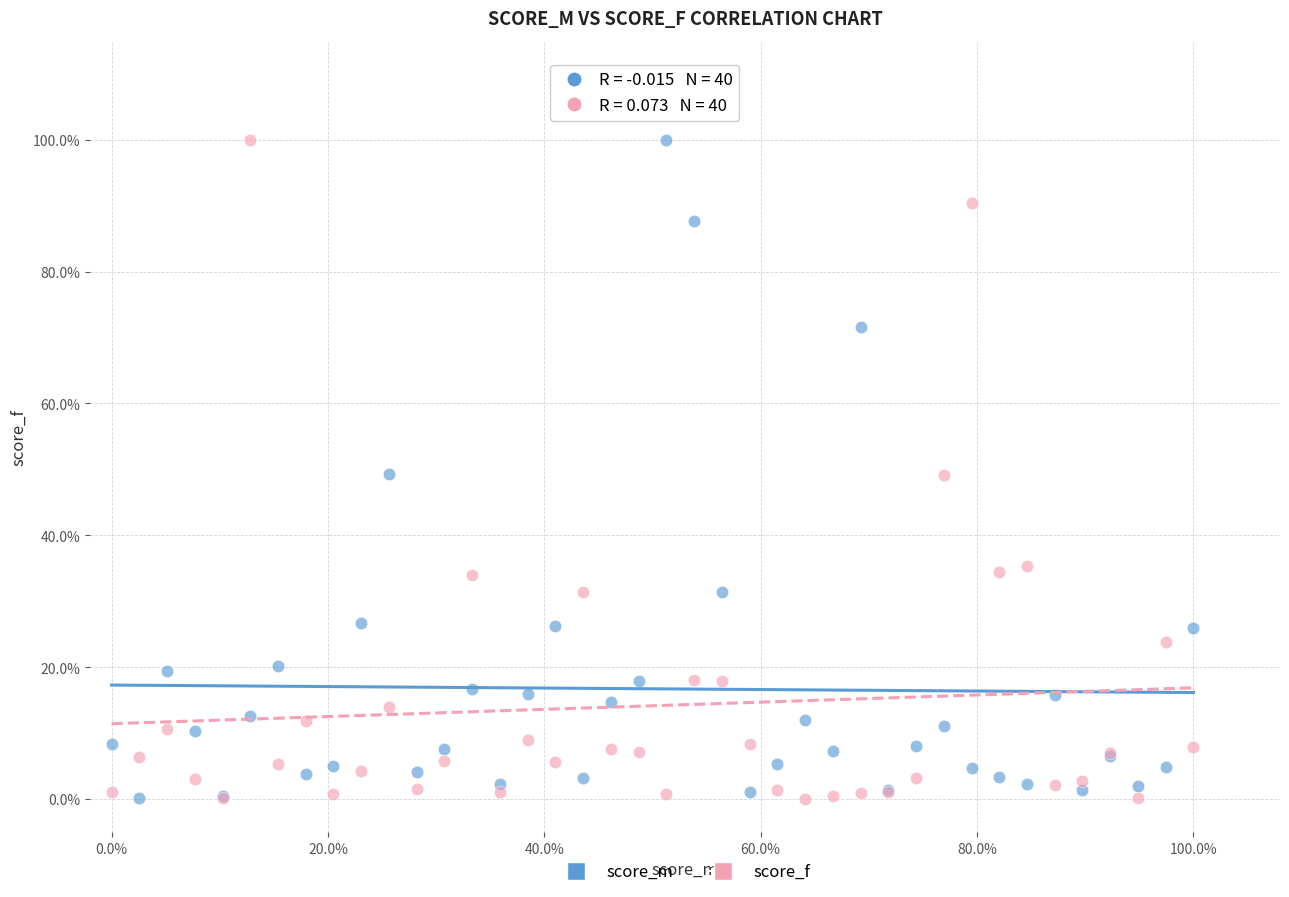

What are all the series names shown in the legend?

score_m, score_f